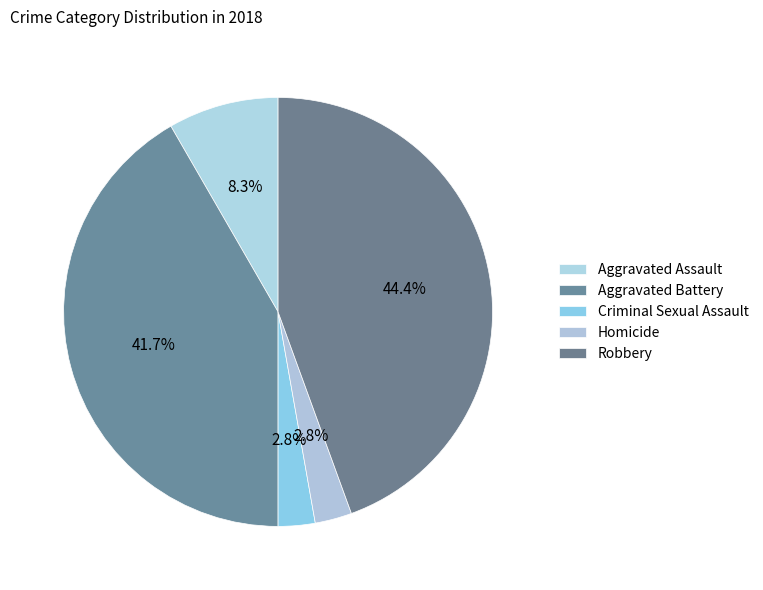

The Criminal Sexual Assault slice represents 3% of the pie. True or false?

True